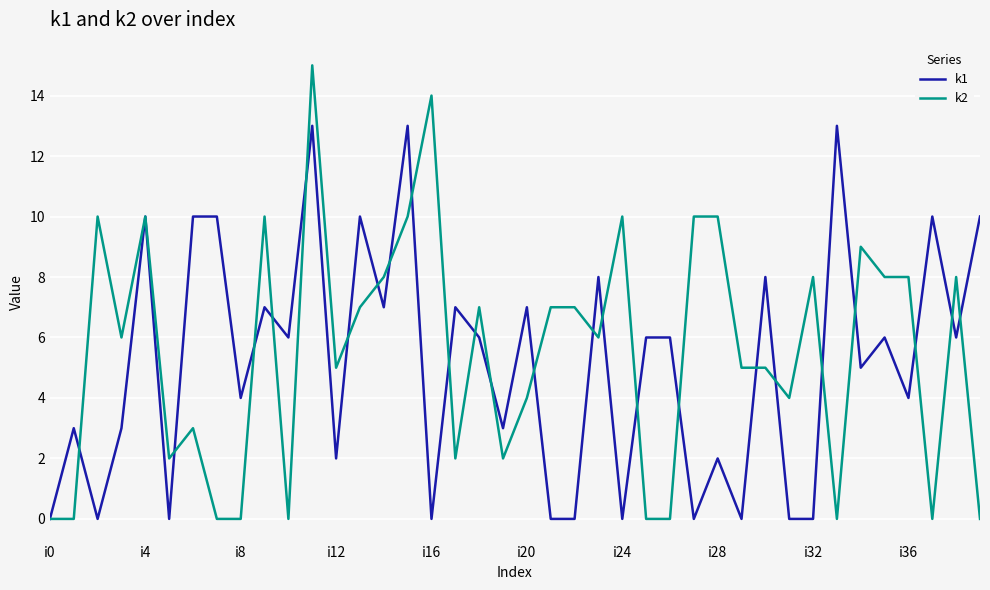

Which series has the largest range (max minus min)?

k2